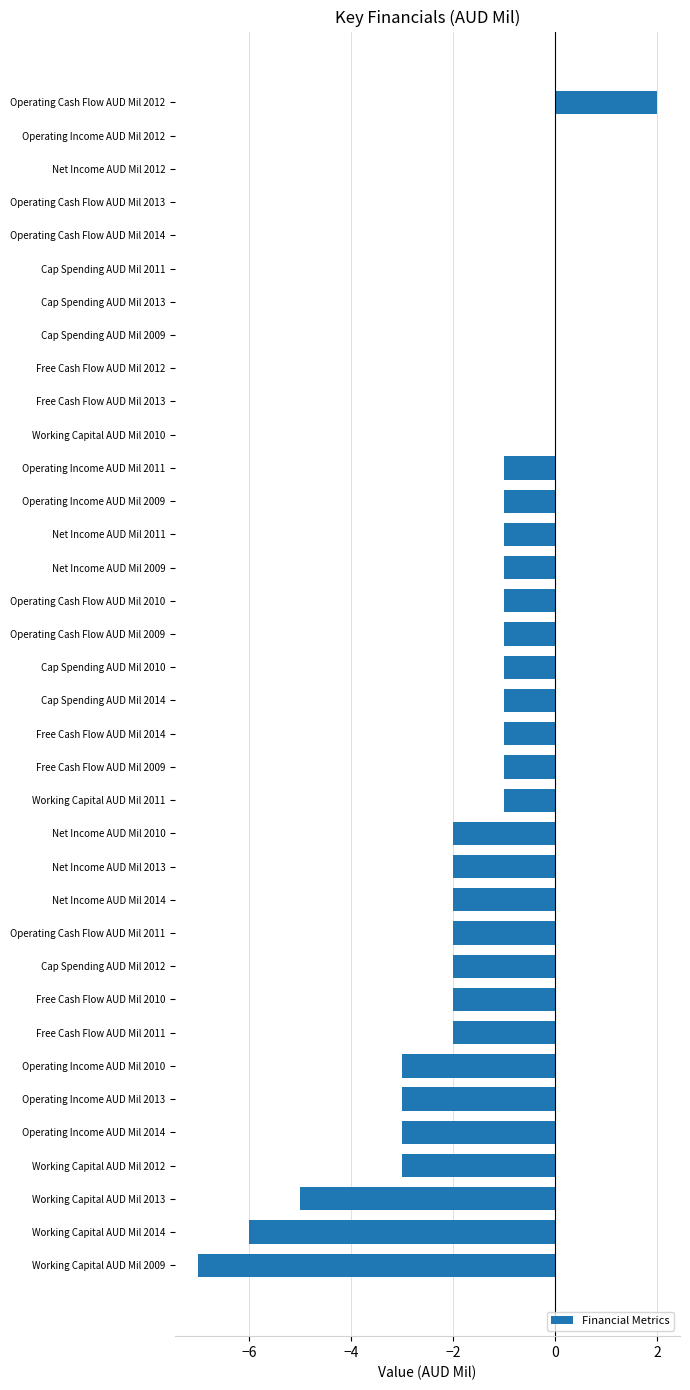

How many data points does each series have?

36